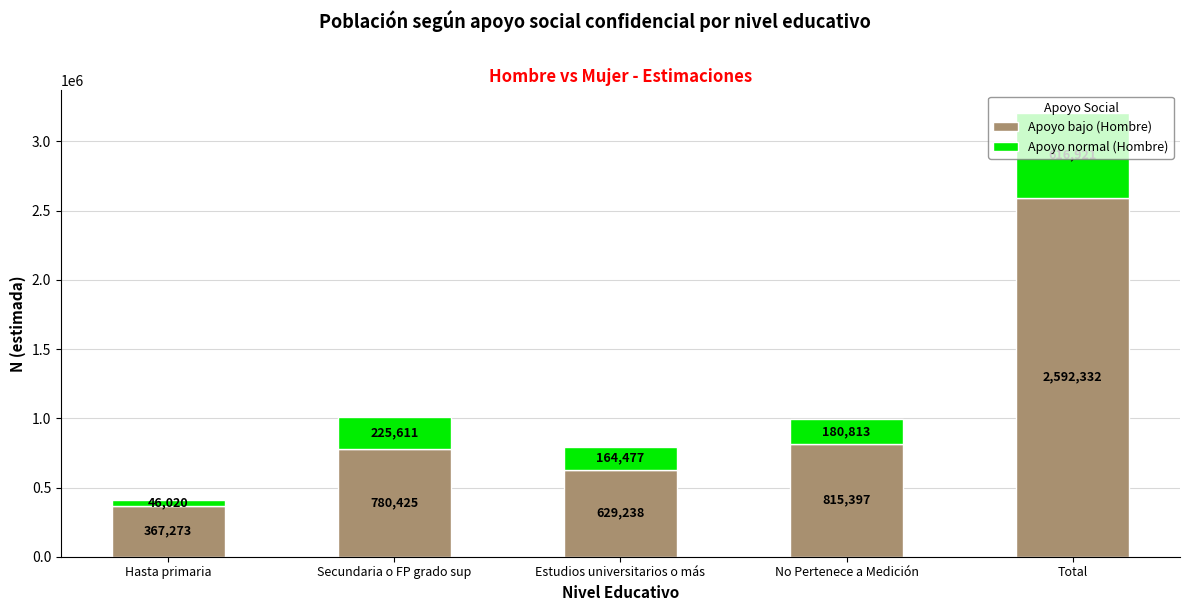

What is the difference between the maximum and second lowest values in the Apoyo bajo (Hombre) series?

1963094